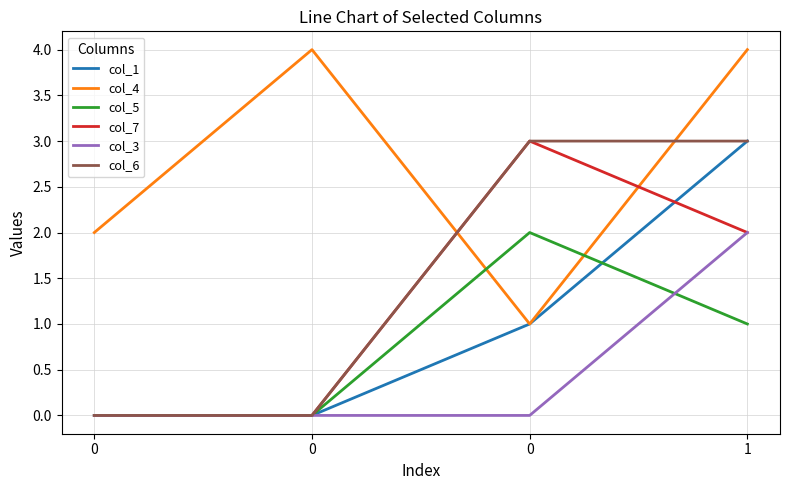

How many distinct data groups are displayed?

6